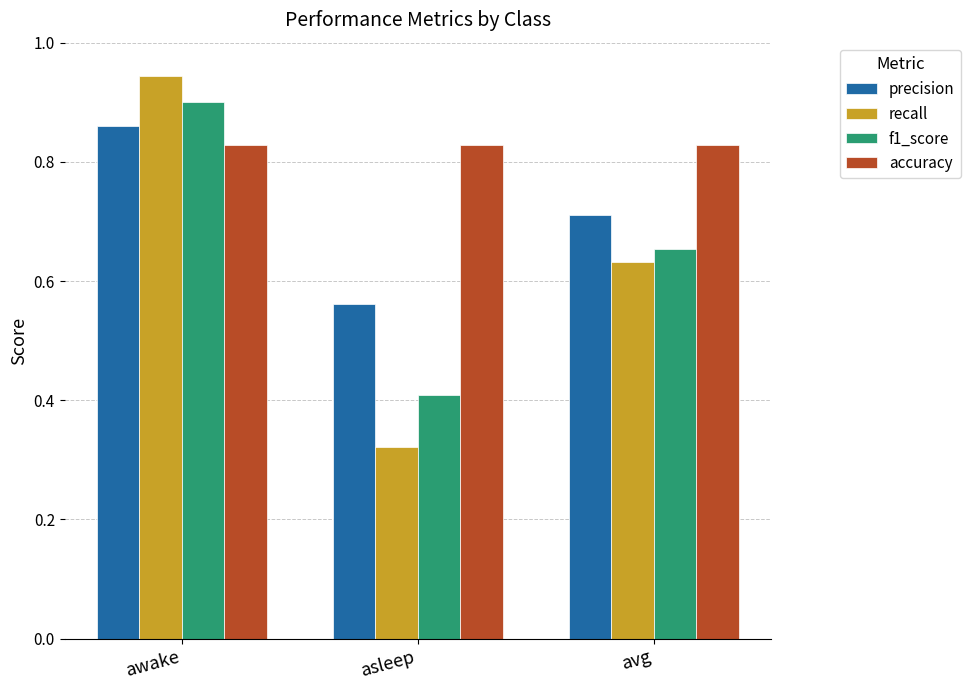

At which category is the sum across all series the highest?

awake